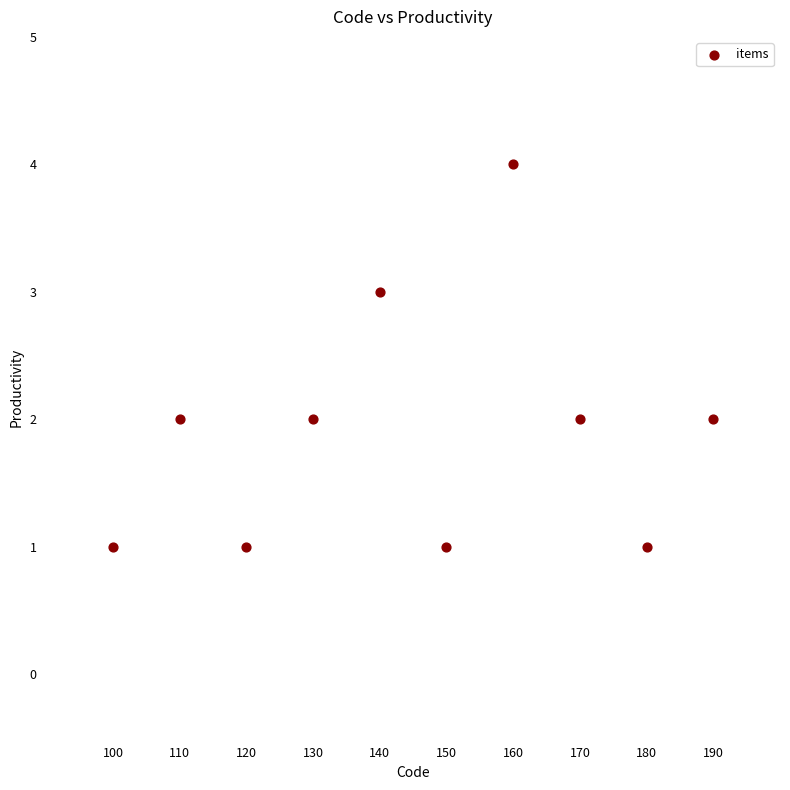

What is the range of X values (max minus min)?

90